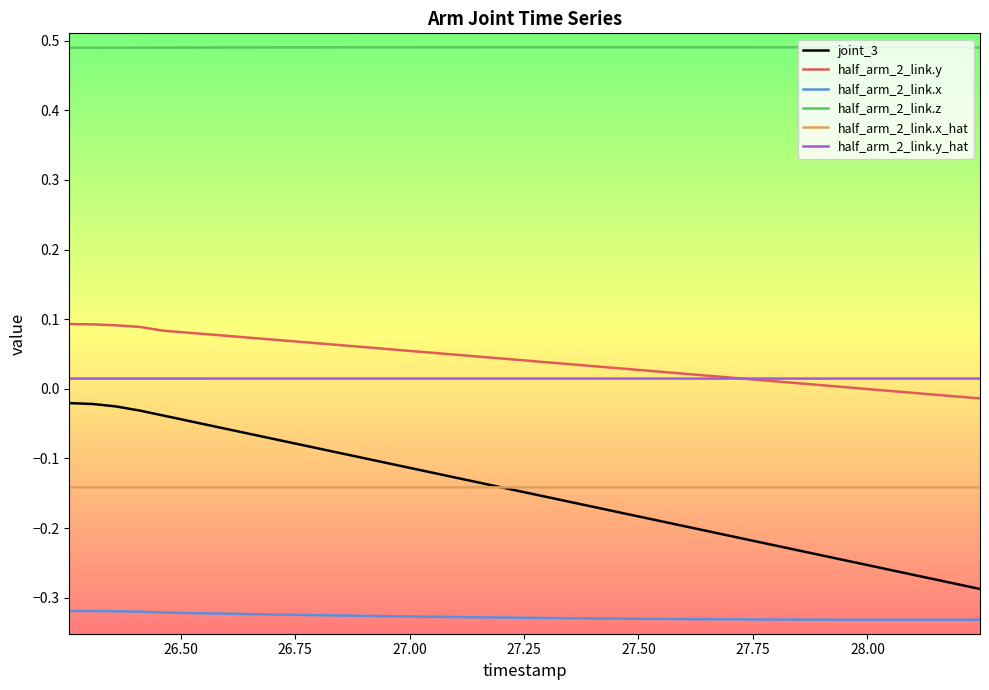

Rank the series by their maximum value, from highest to lowest.

half_arm_2_link.z, half_arm_2_link.y, half_arm_2_link.y_hat, joint_3, half_arm_2_link.x_hat, half_arm_2_link.x